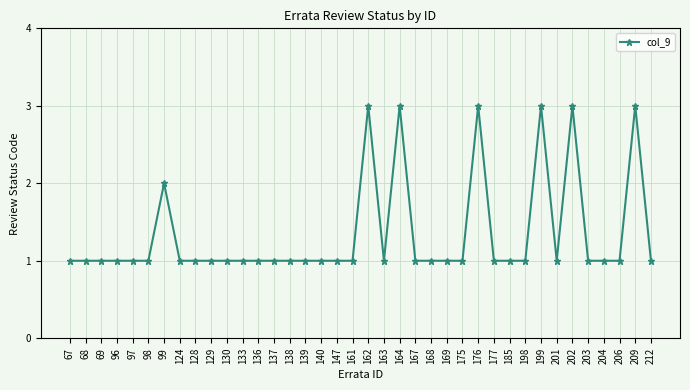

What is the approximate value at 98?

1